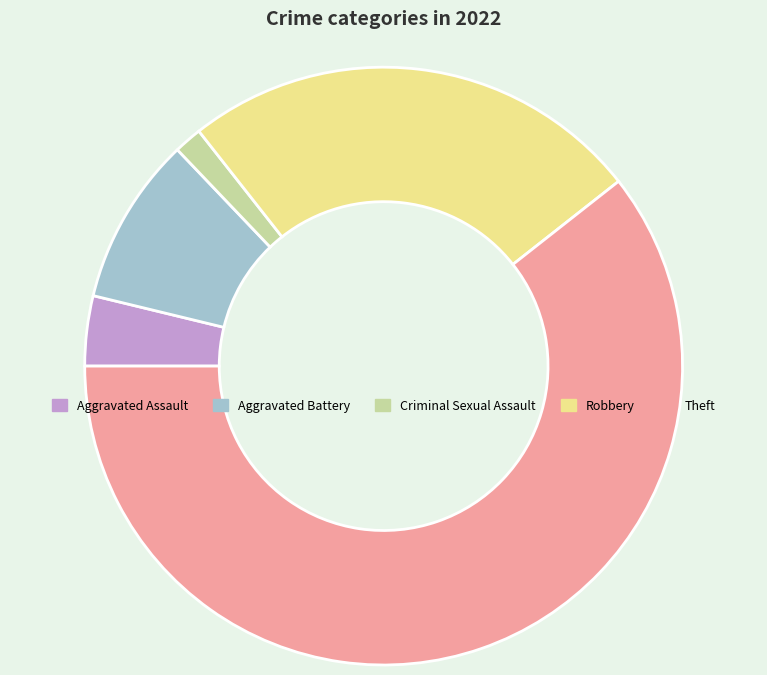

What is the smallest slice in the pie chart?

Criminal Sexual Assault